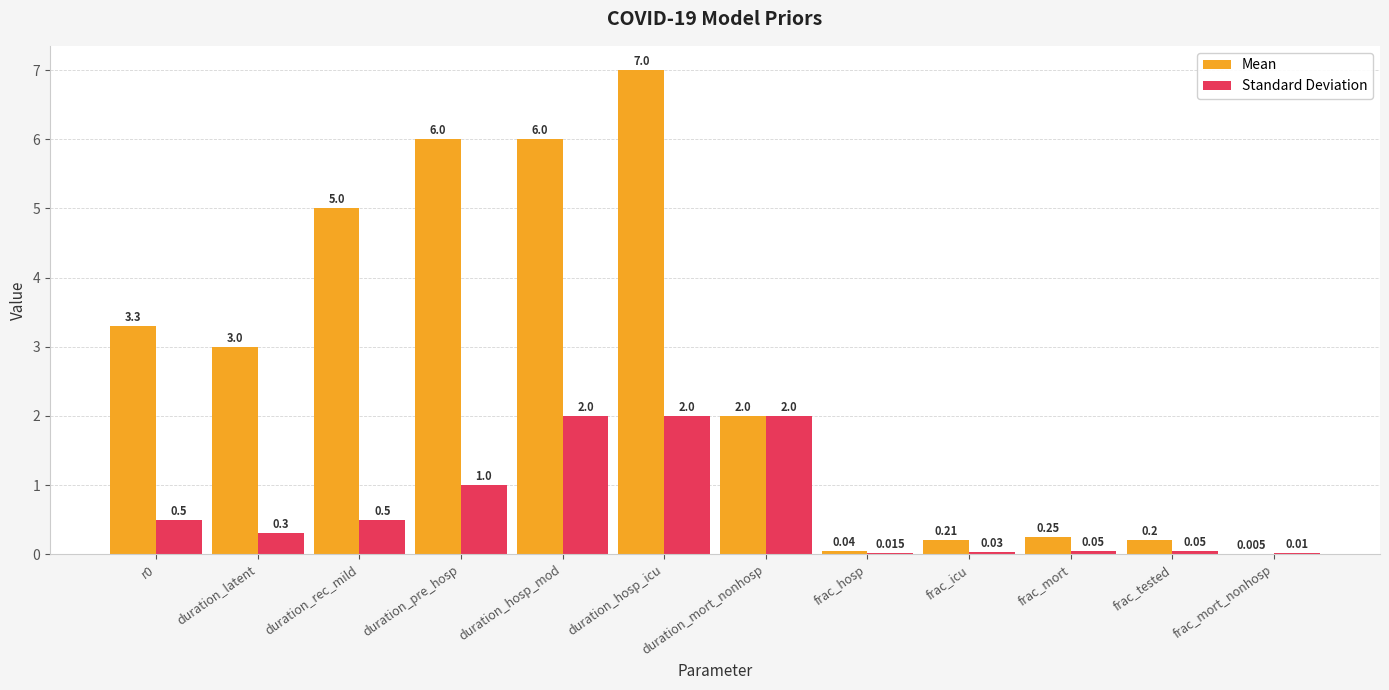

Which series changed the most between duration_hosp_mod and duration_mort_nonhosp?

Mean